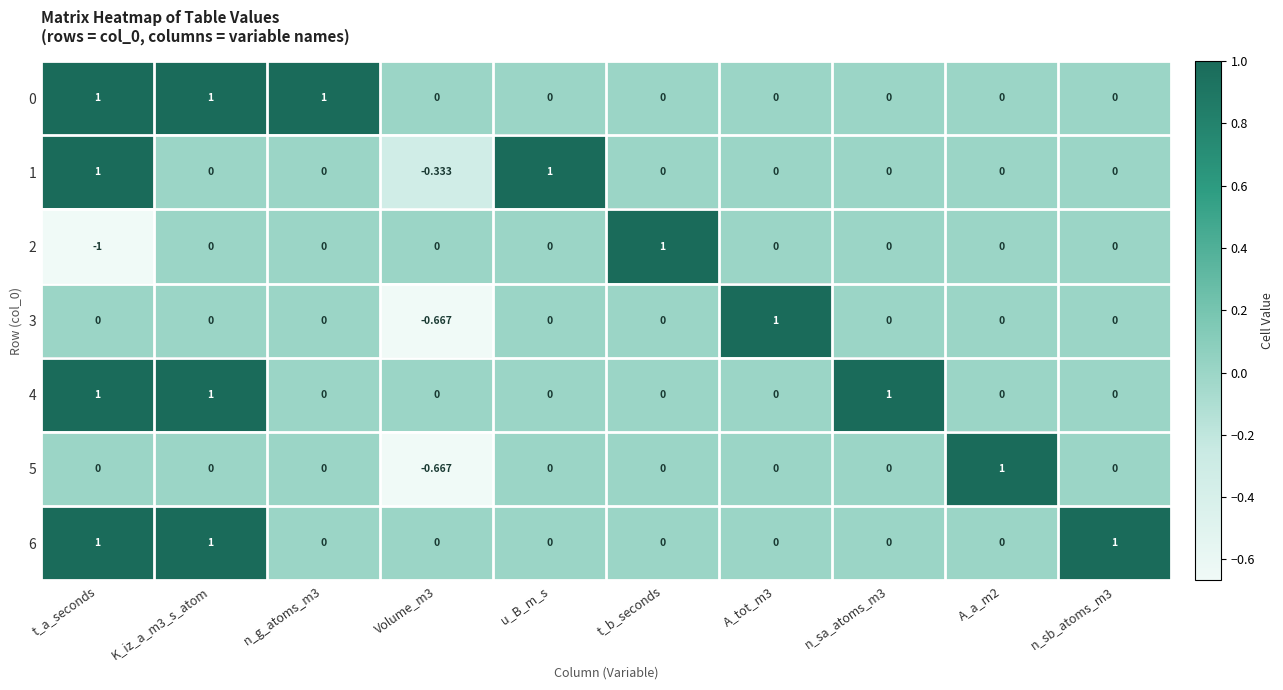

Which category has the highest value across all series?

t_a_seconds